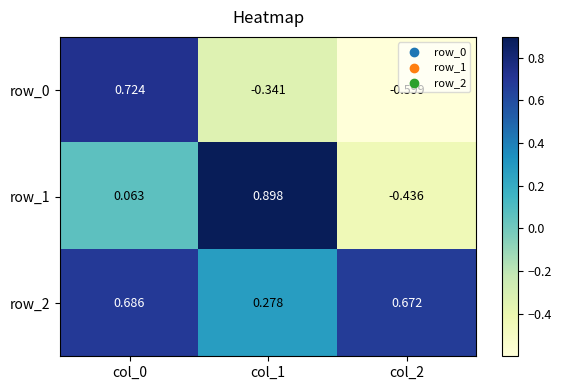

Is the value of row_0 at col_1 greater than the value of row_2 at col_2?

No